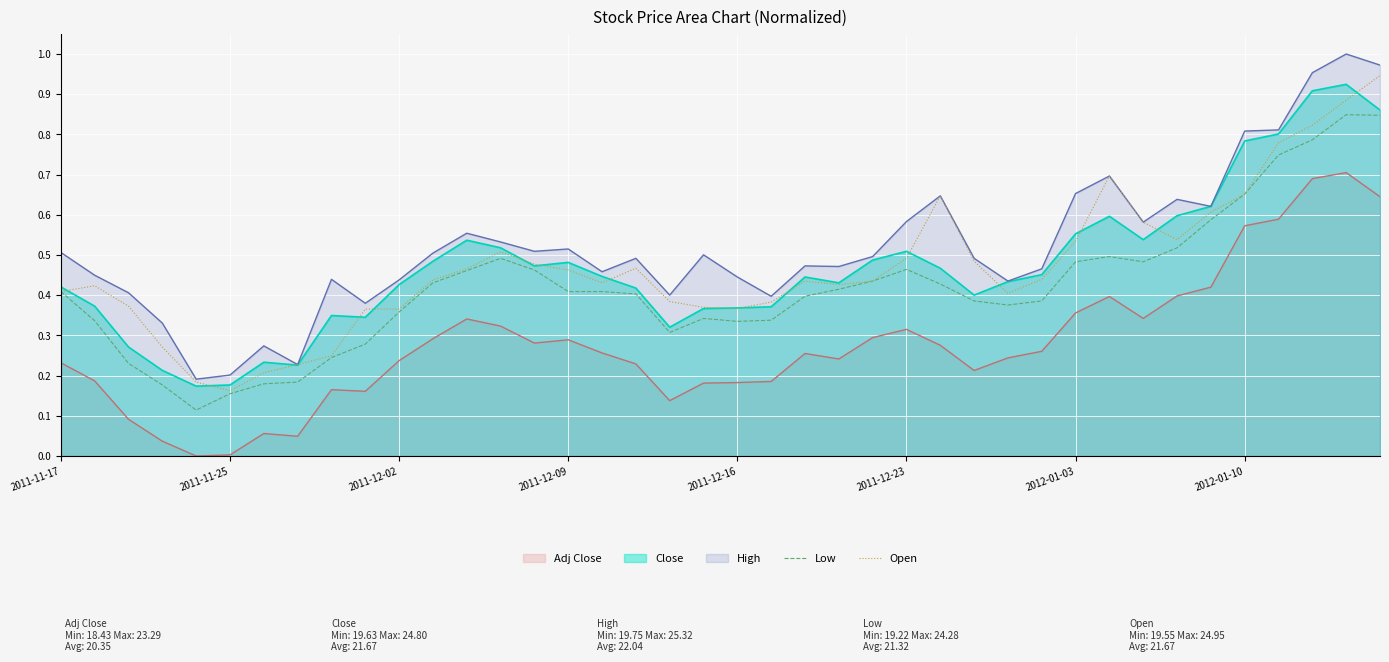

Is it true that Open equals 0.8 at 33?

False